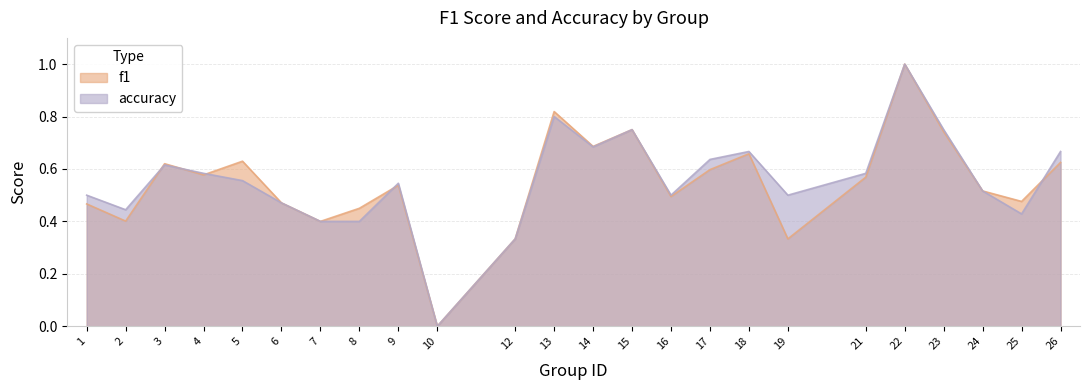

At which category is the sum across all series the highest?

22